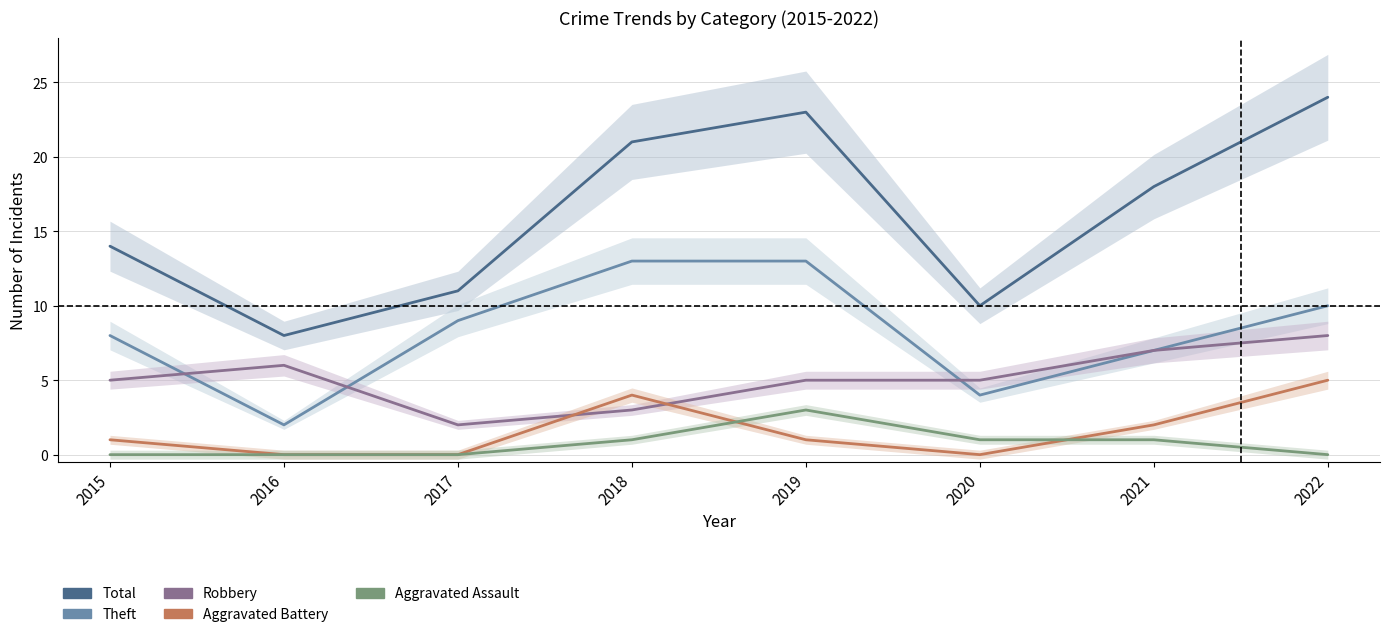

True or false: Total and Robbery intersect in this chart.

False